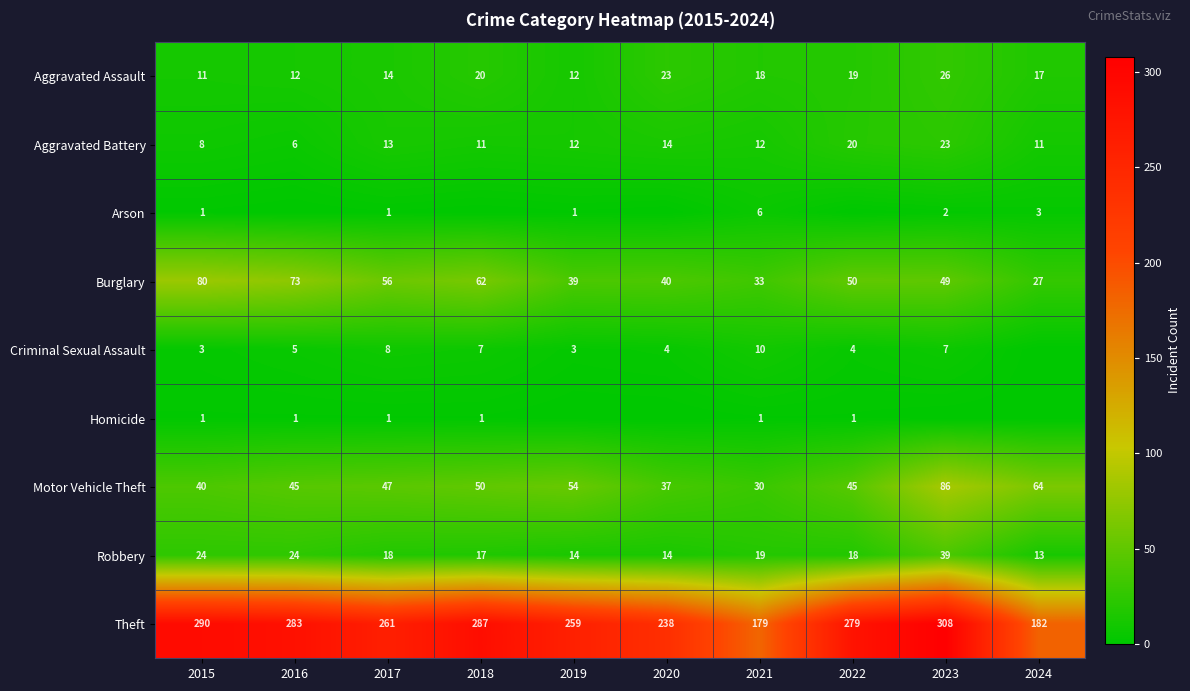

What is the difference between the maximum and second lowest values in the Robbery series?

25